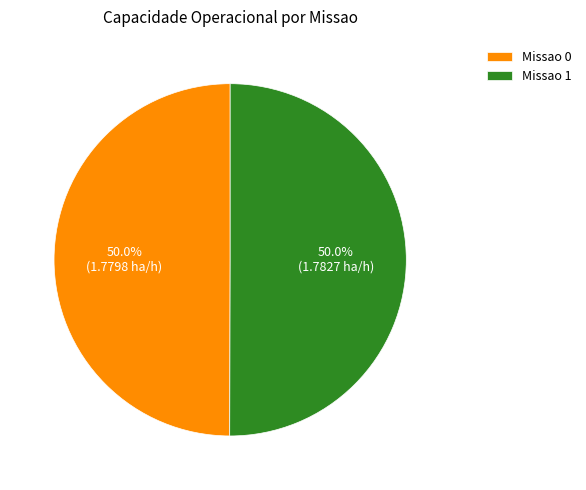

What percentage do Missao 1 and Missao 0 together represent?

100.0%